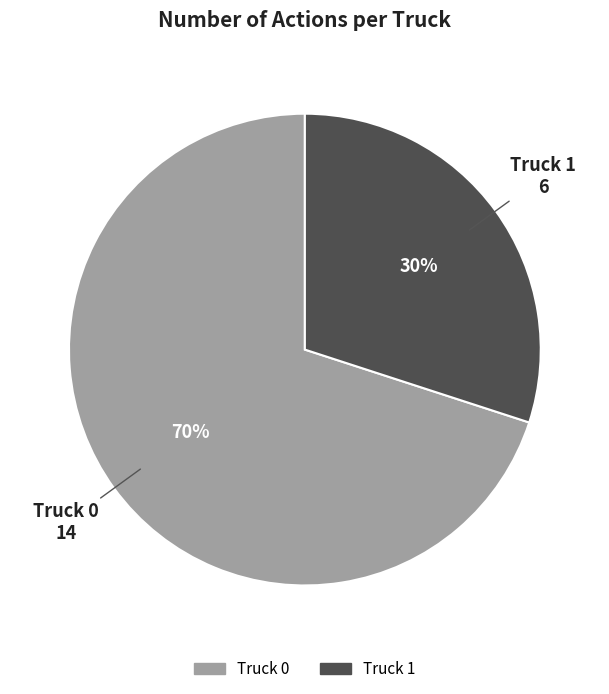

Which slice is the smallest?

Truck 1